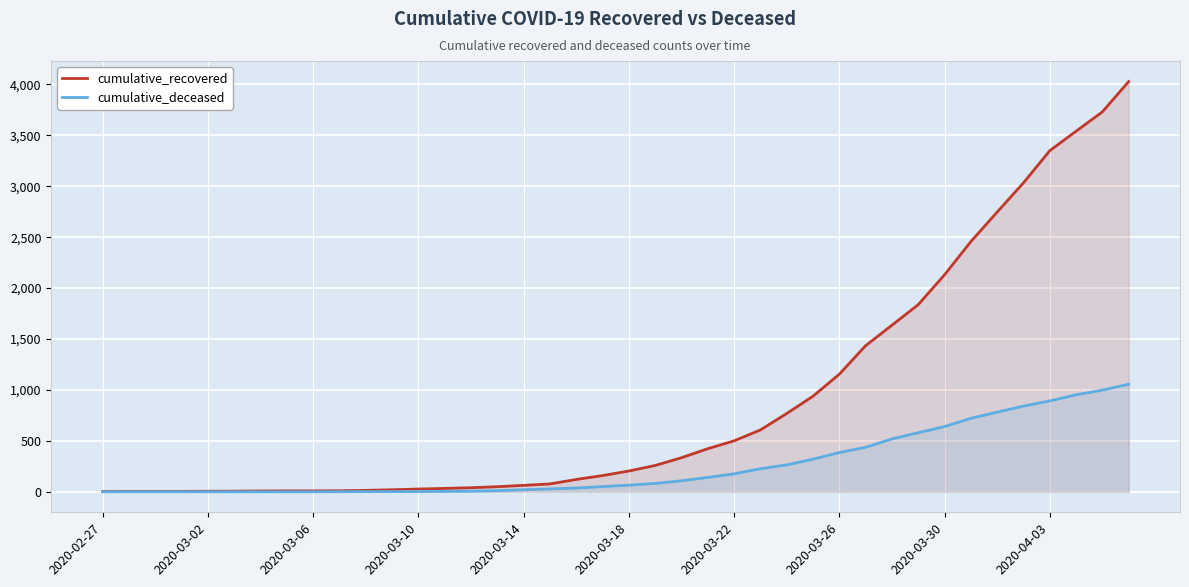

At 34, list the series in order from smallest to largest.

cumulative_deceased, cumulative_recovered